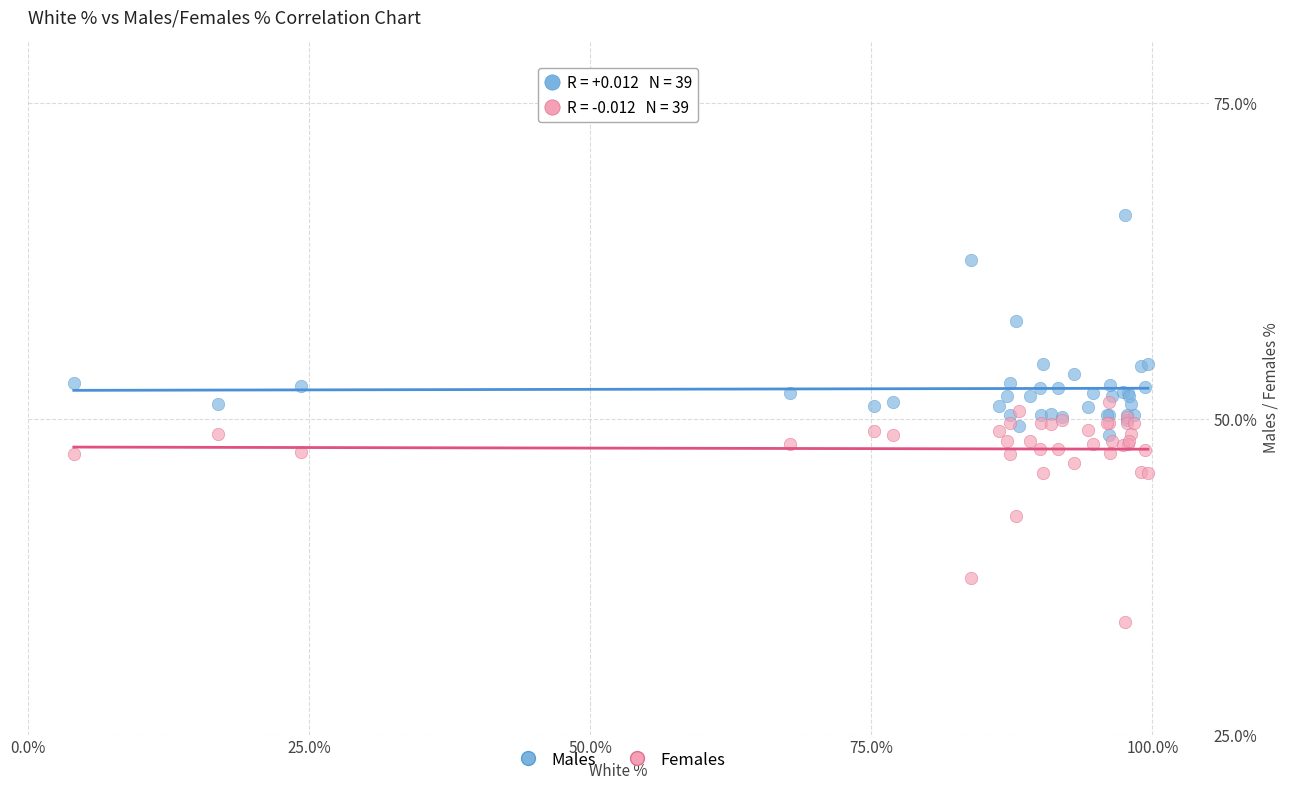

In the Males series, what Y value is closest to 57?

57.7